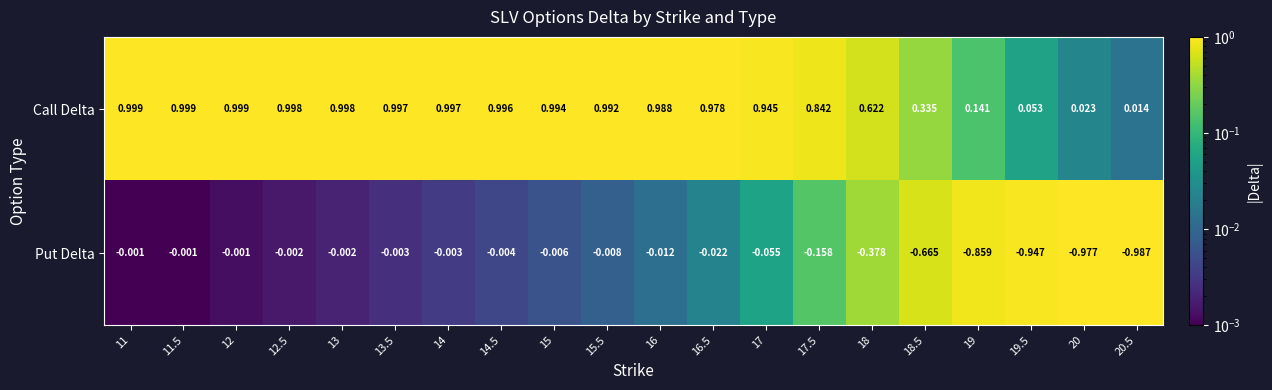

At 13, list the series in order from largest to smallest.

Call Delta, Put Delta